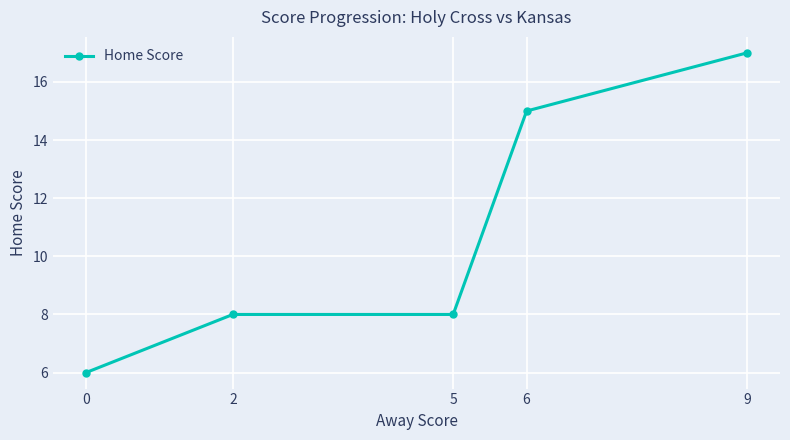

At which category does the chart reach its peak across all series?

9